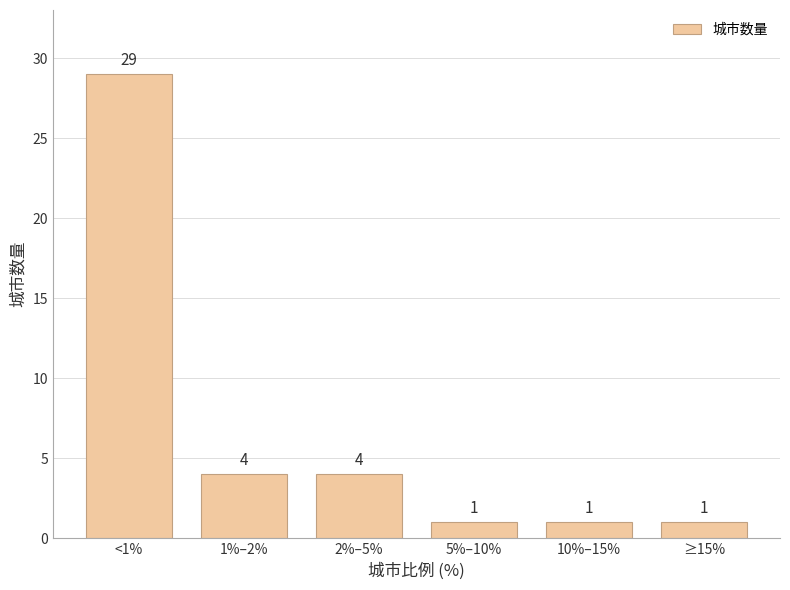

Reading right to left, list all the values displayed in this chart.

1	1	1	4	4	29